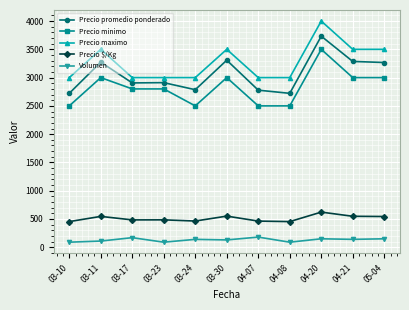

At which label does Volumen first exceed 140?

03-17